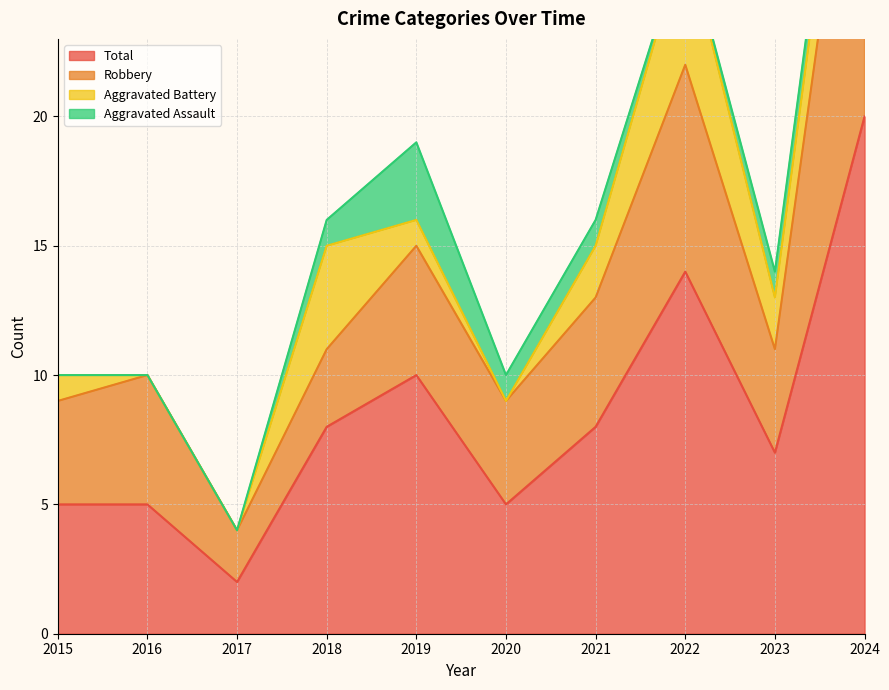

What is the spread (max minus min) of values at 2015?

5